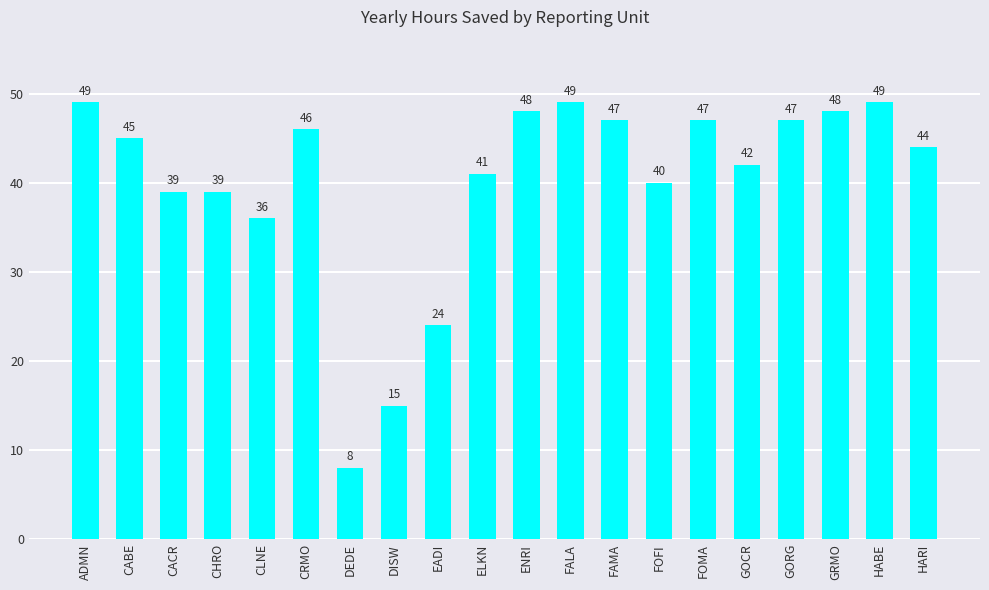

Does the chart contain any negative values?

No